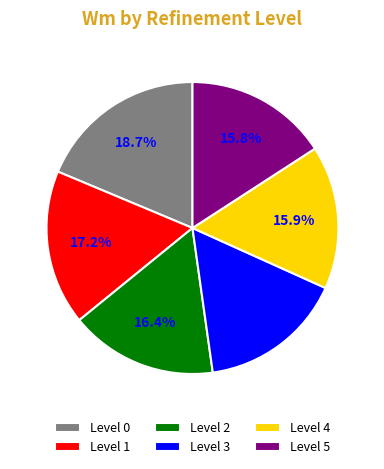

To the nearest percent, what is the average slice percentage?

17%